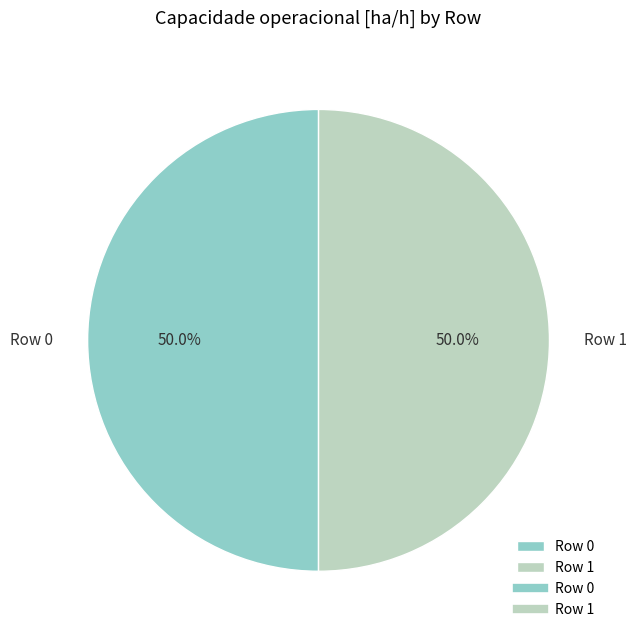

What is the ratio of the value at Row 0 to the value at Row 1?

1.0